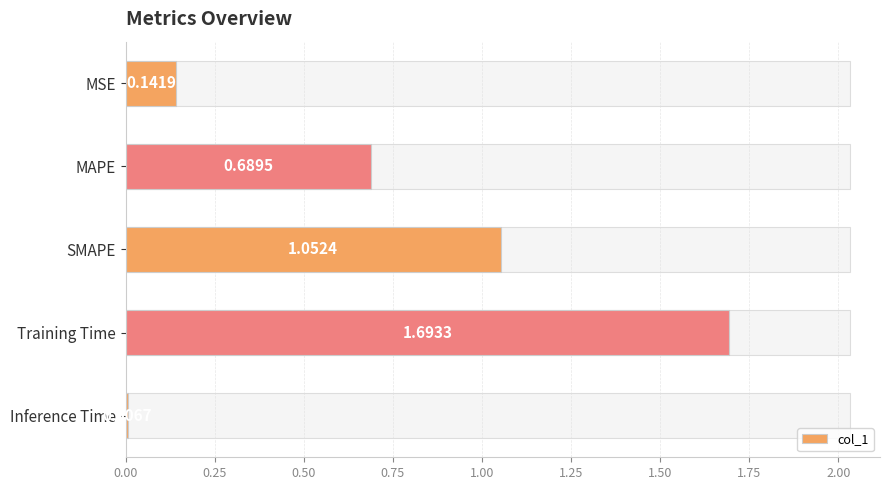

Which has a higher value, Training Time or MSE?

Training Time